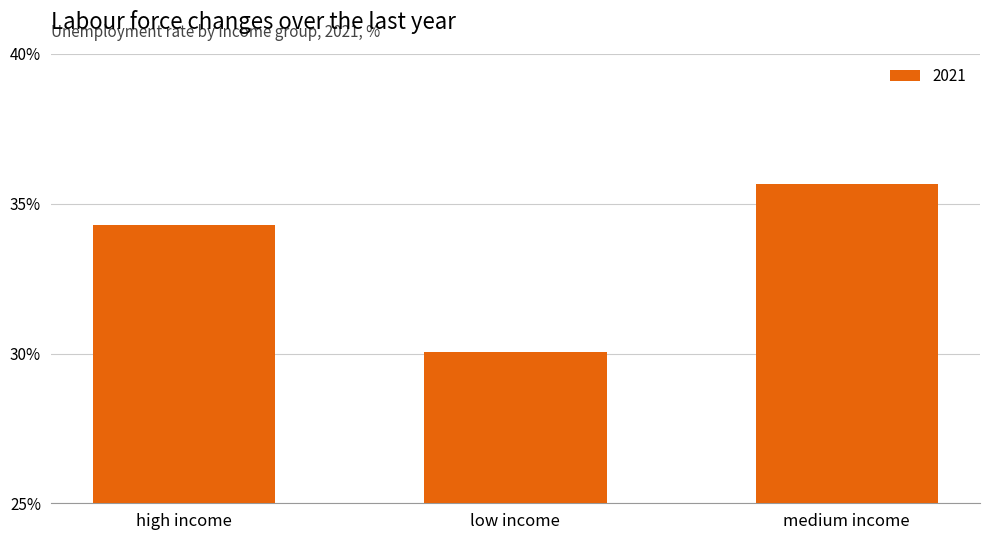

Which has a higher value, high income or medium income?

medium income